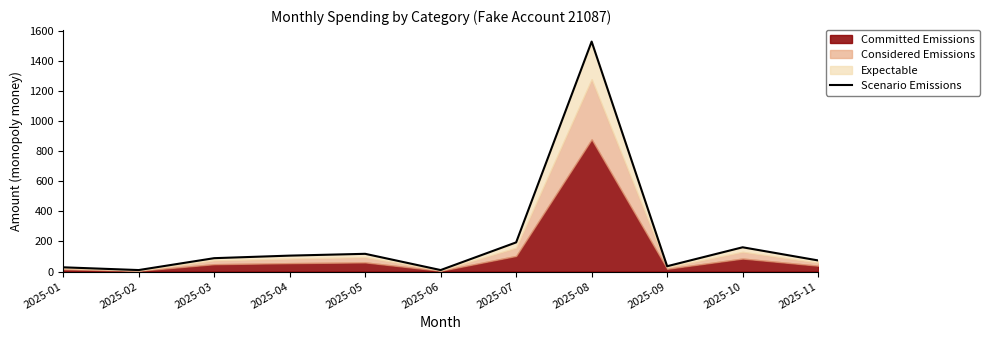

What is the difference between the maximum and minimum values?

1519.5